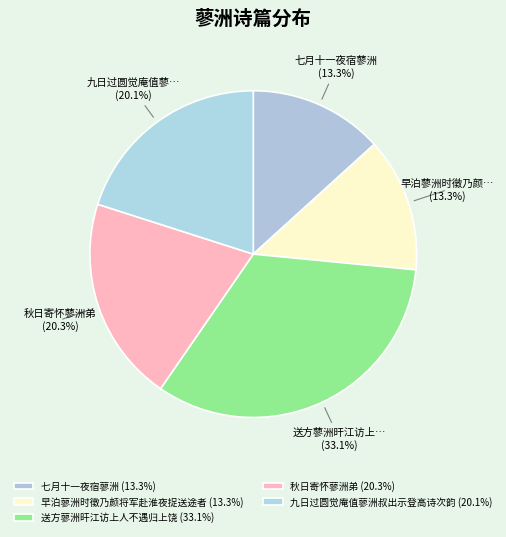

Which category has the biggest portion of the pie?

送方蓼洲旰江访上人不遇归上饶